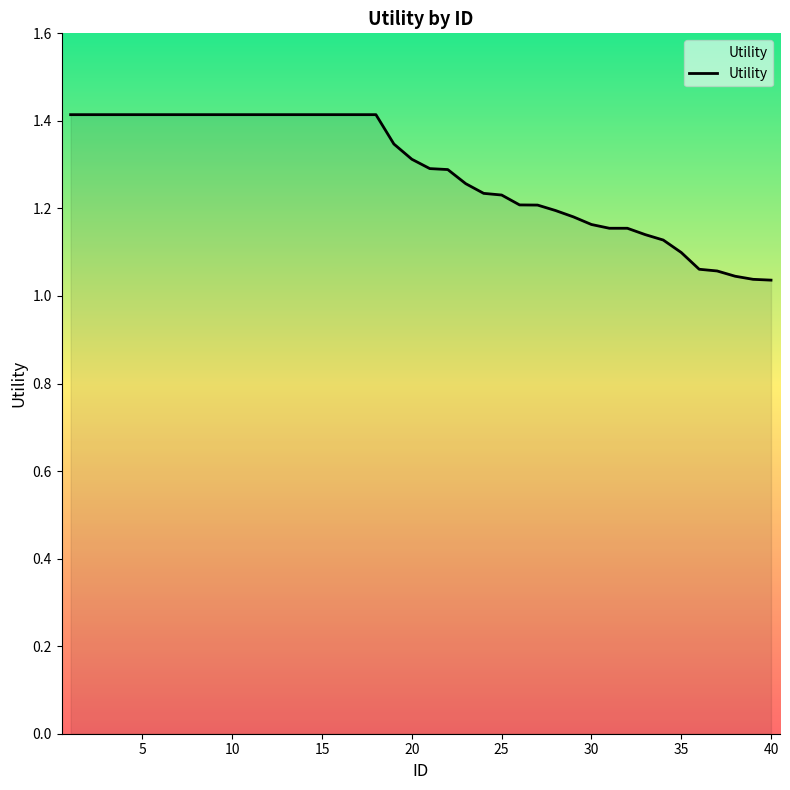

What is the difference between the maximum and minimum values?

0.4